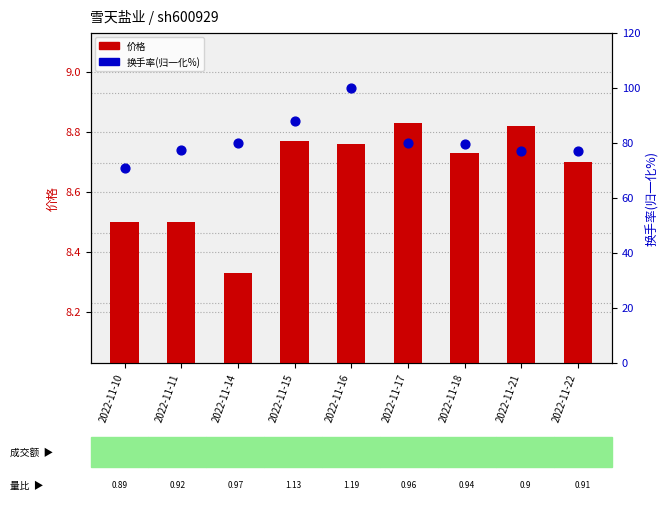

At how many categories does at least one series exceed 17?

9